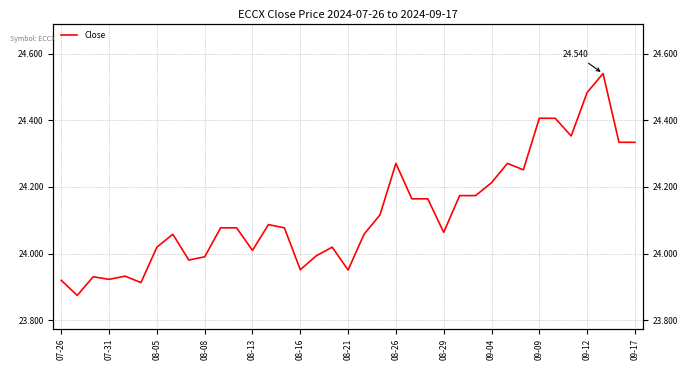

What is the sum of all values?

892.6